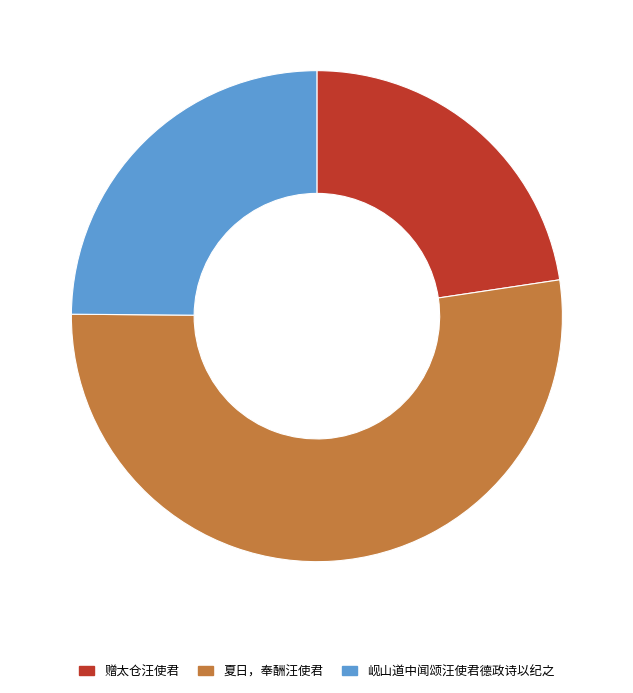

How many segments does this pie chart have?

3